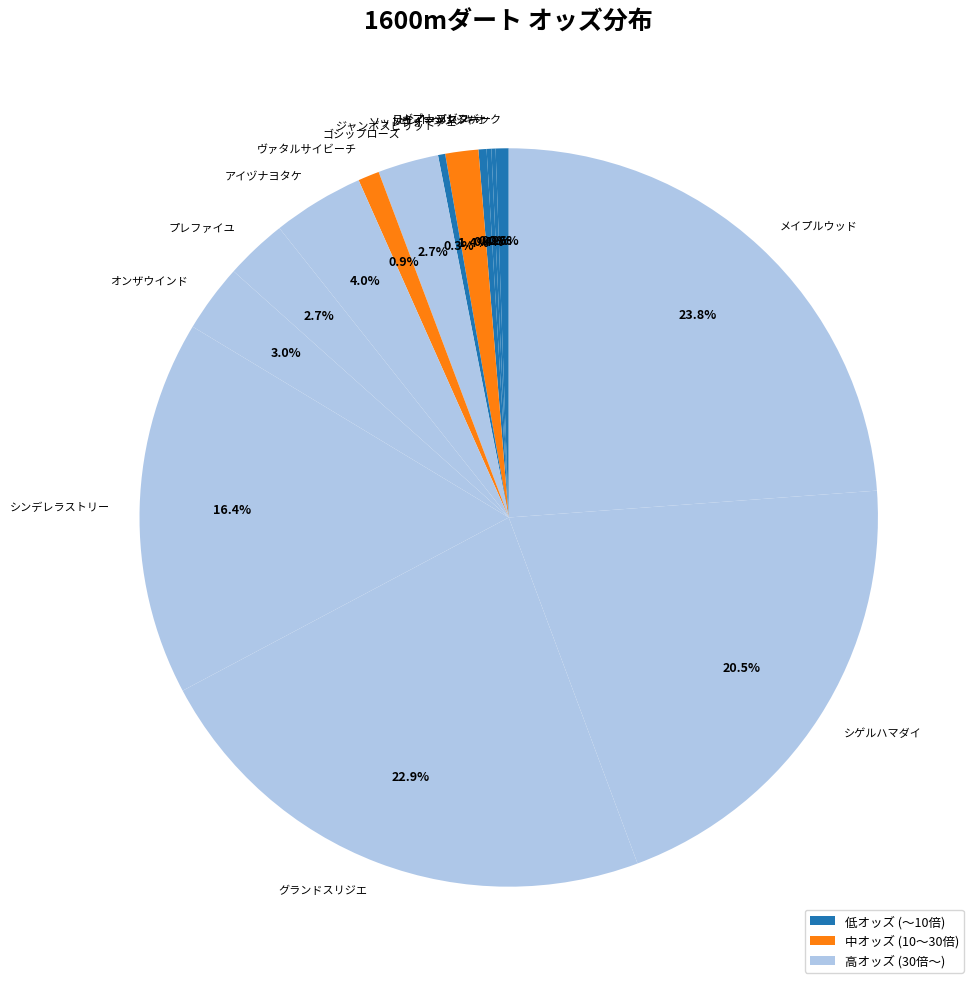

To the nearest percent, what is the difference between the largest and smallest slice percentages?

24%